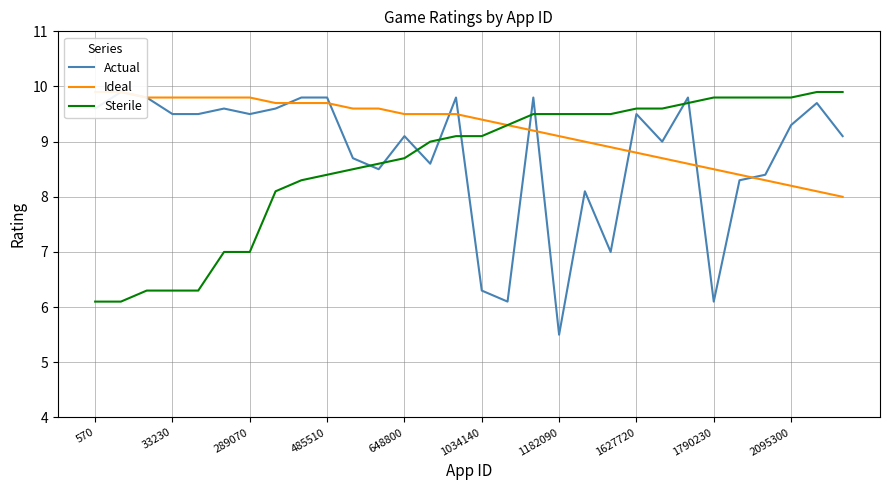

The Sterile series shows 6.3 at 33230. True or false?

True